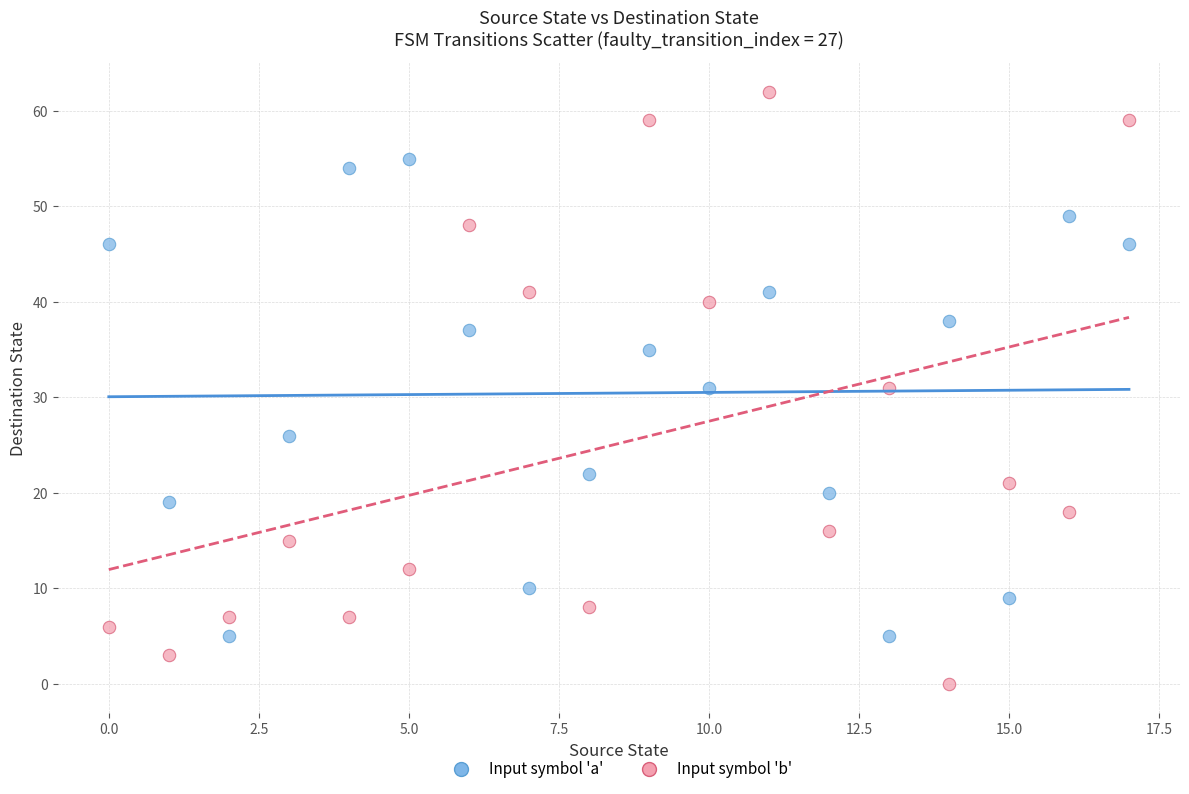

Which series has the widest spread of Y values?

Input symbol 'b'